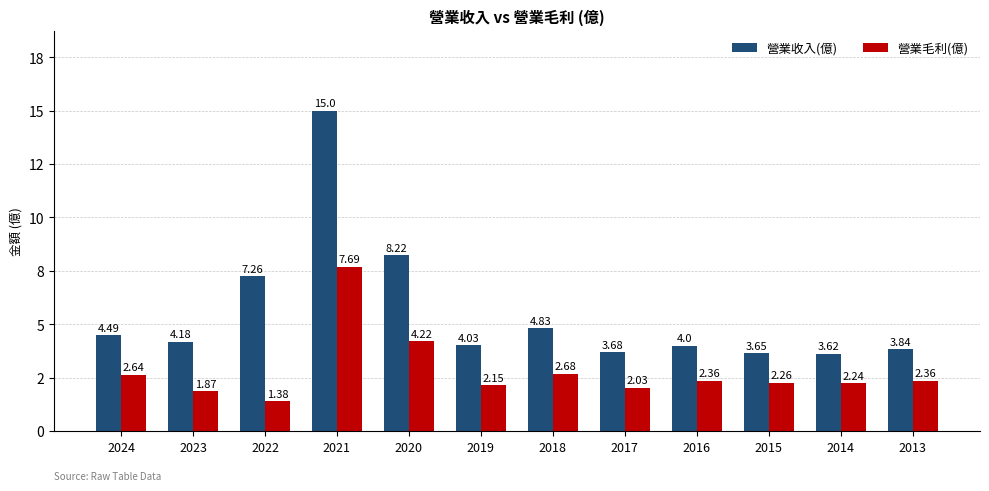

Rank the series by their maximum value, from lowest to highest.

營業毛利(億), 營業收入(億)